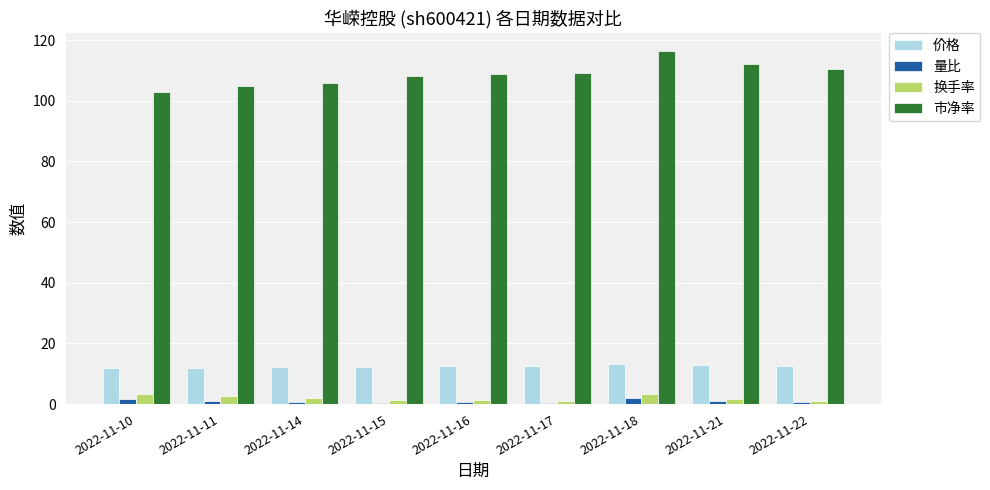

What is the difference between the 市净率 values at 2022-11-18 and 2022-11-22?

6.1